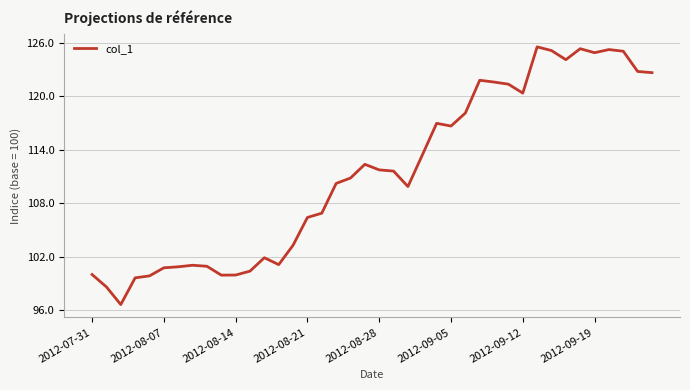

What is the minimum value shown in the chart?

96.6